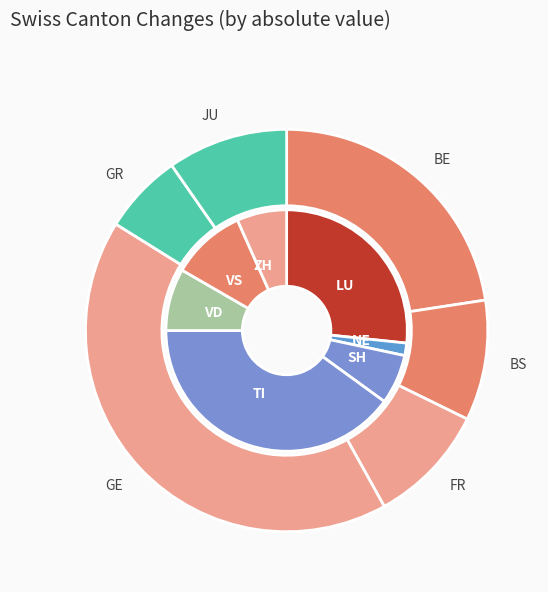

Combined, do ZG and VS account for over 50%?

No